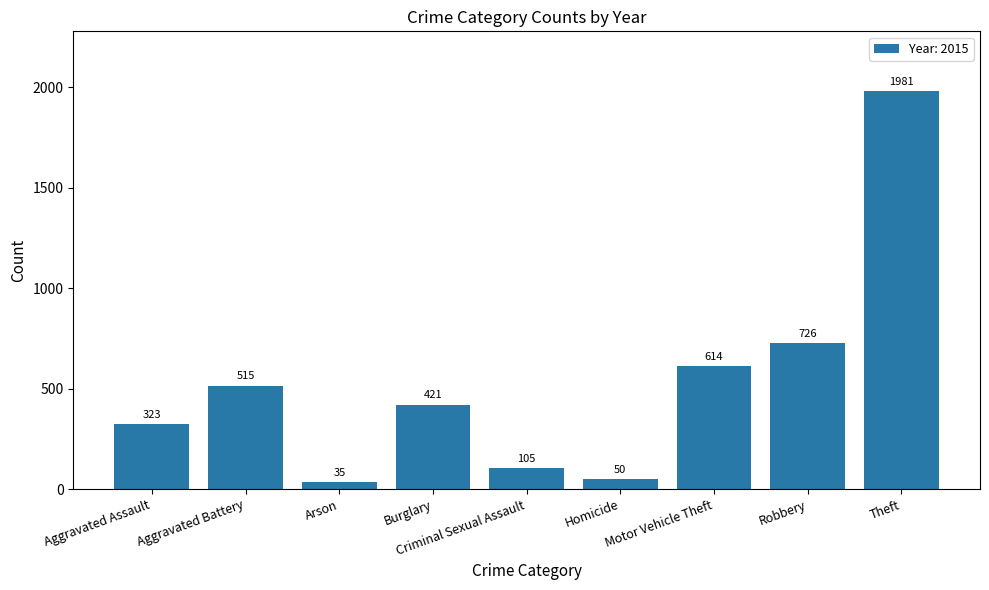

What is the difference between the maximum and minimum values?

1946